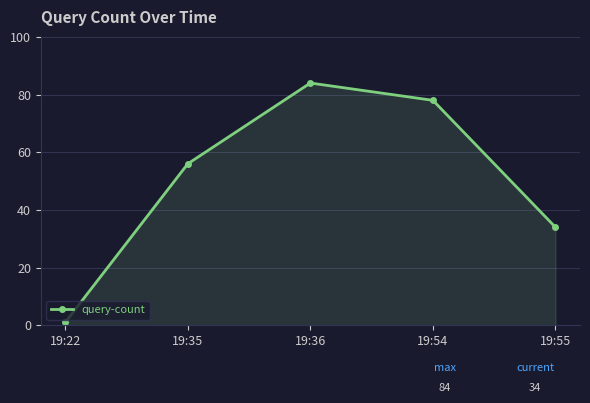

Which label corresponds to the smallest value in the chart?

19:22